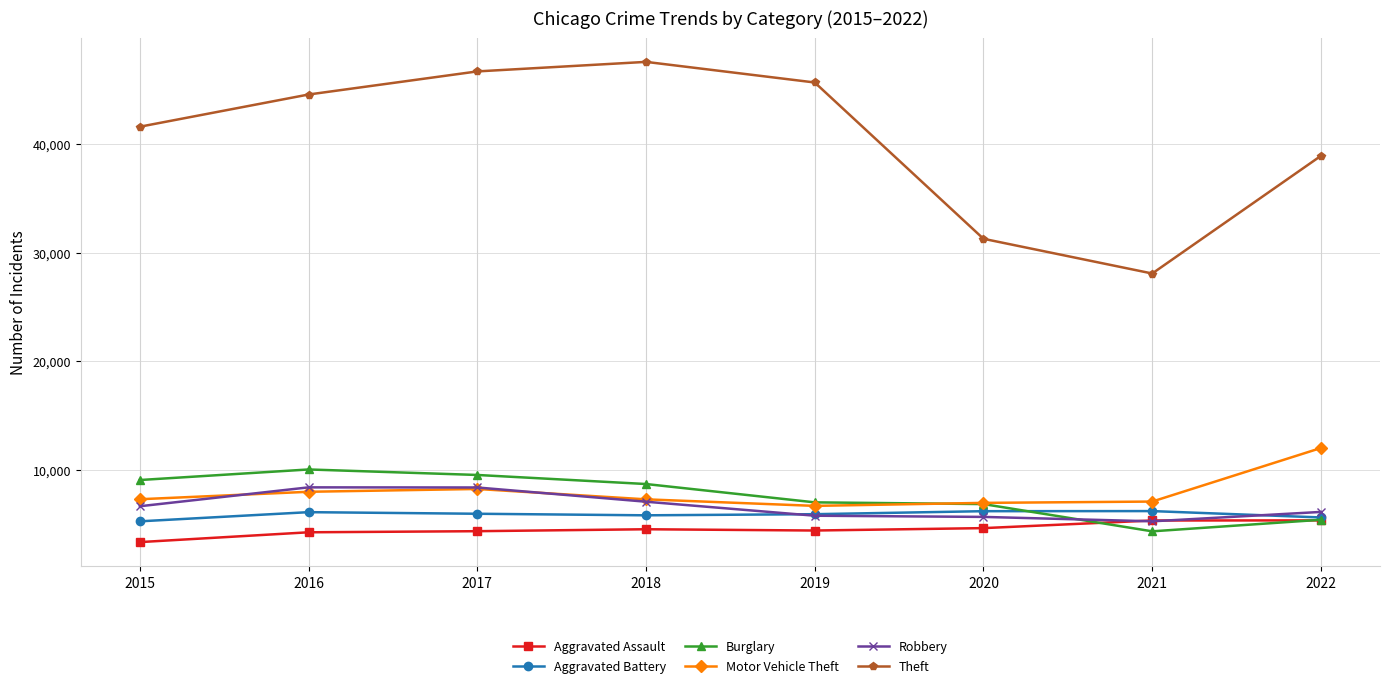

What is the minimum value for Burglary?

4313